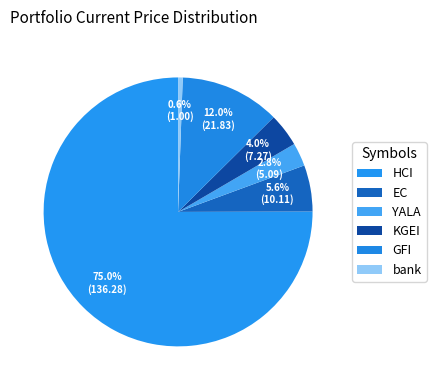

Is there any slice that represents more than half of the pie?

Yes